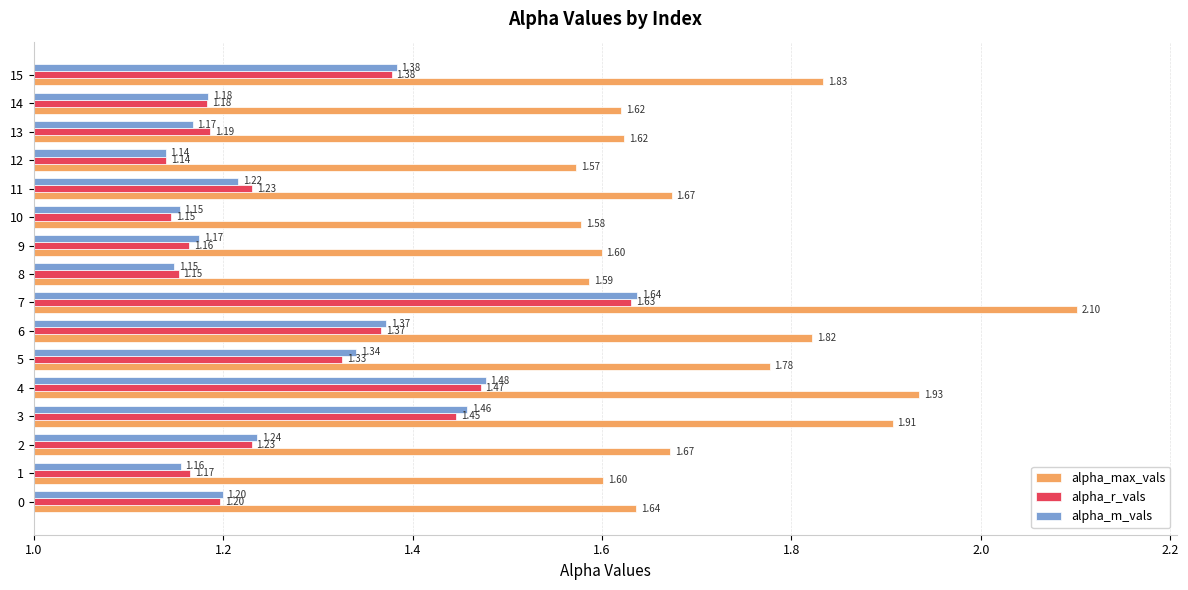

What is the greatest value displayed?

2.1